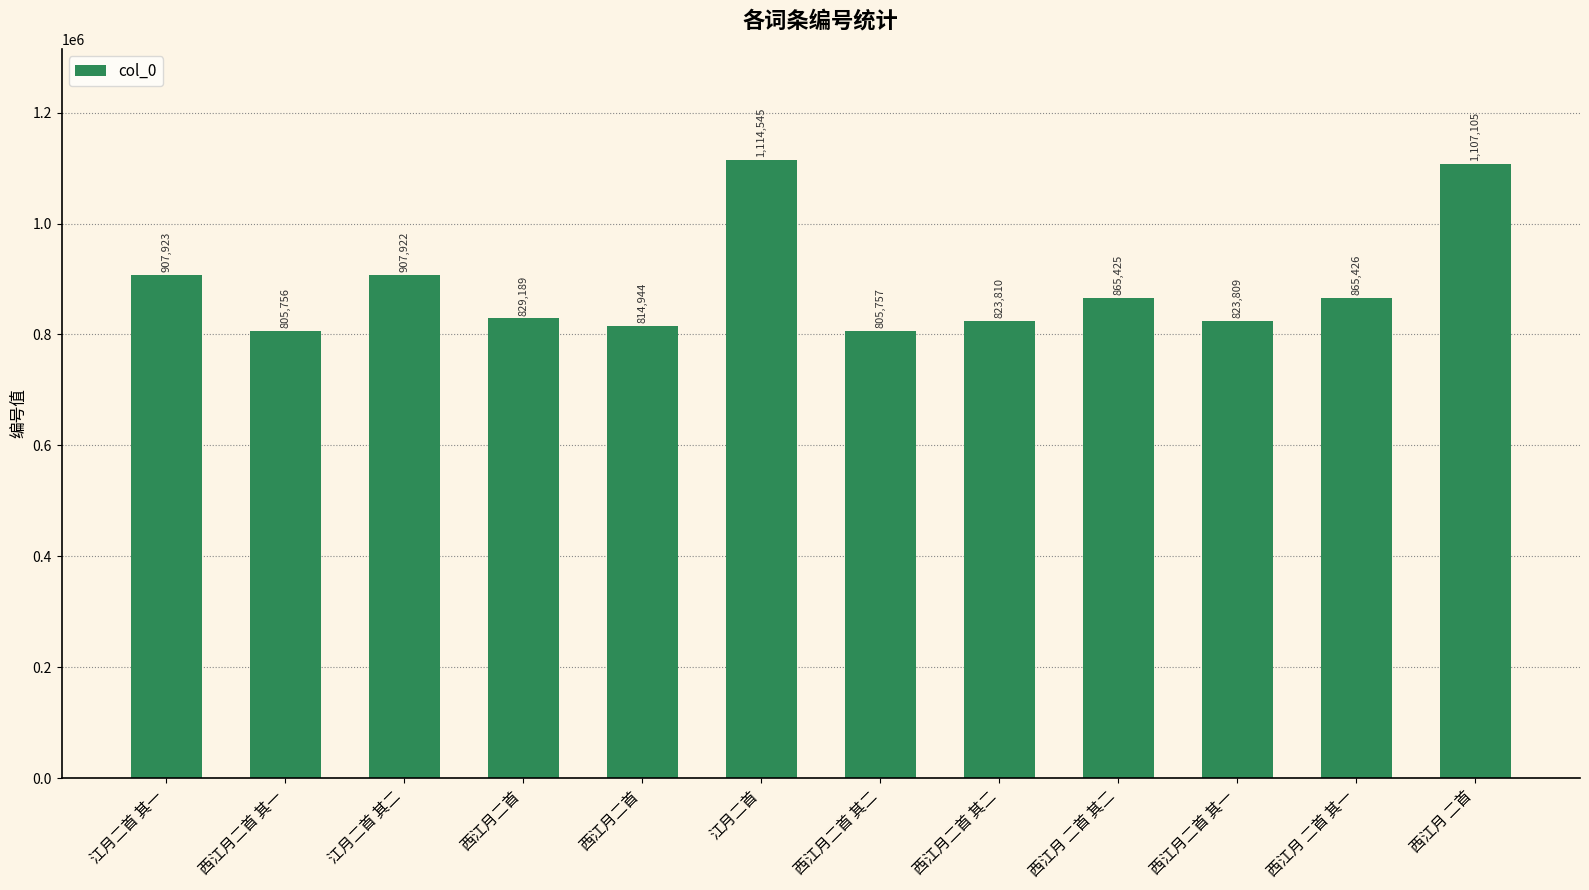

What is the difference between the maximum and minimum values?

308789